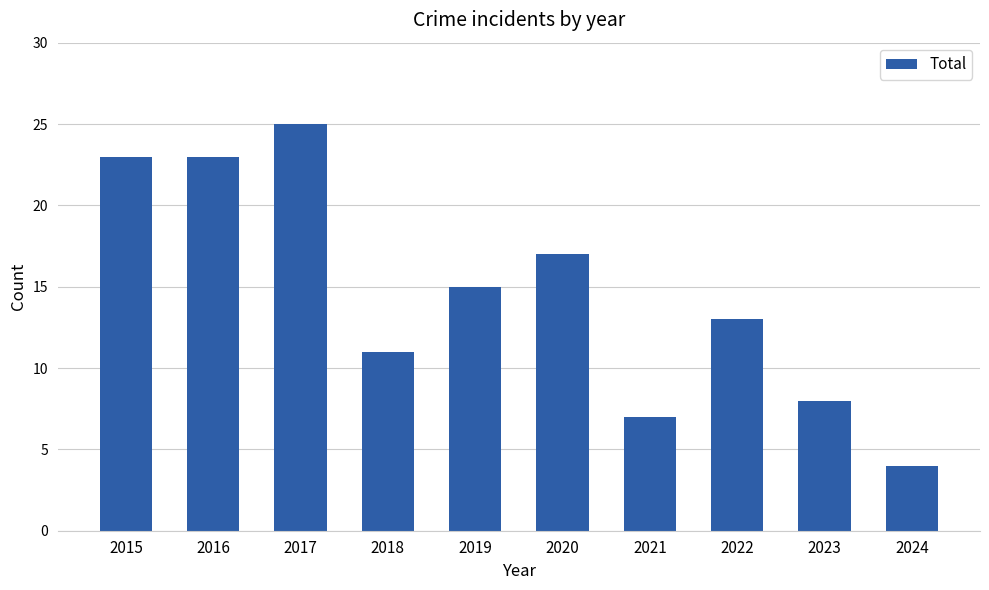

Which label corresponds to the smallest value in the chart?

2024